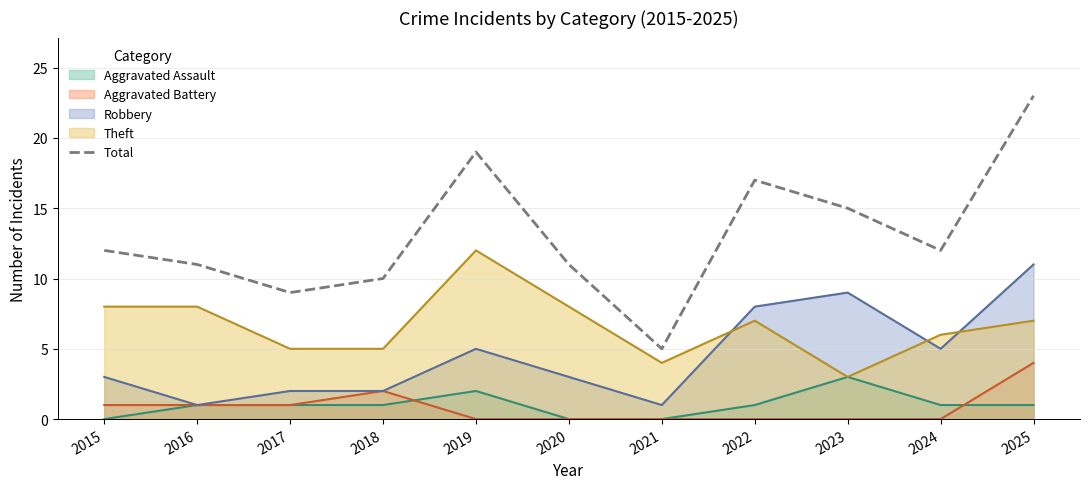

Reading left to right, what are all the values shown in this chart?

12	11	9	10	19	11	5	17	15	12	23